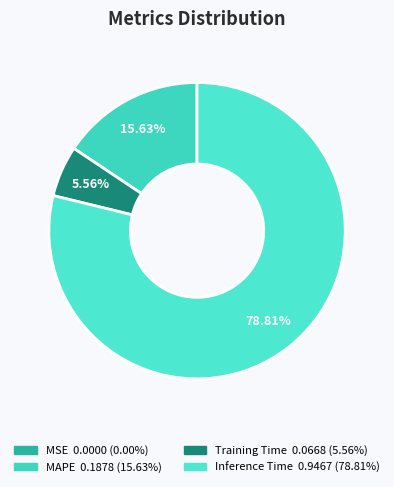

Does any single category account for the majority?

Yes